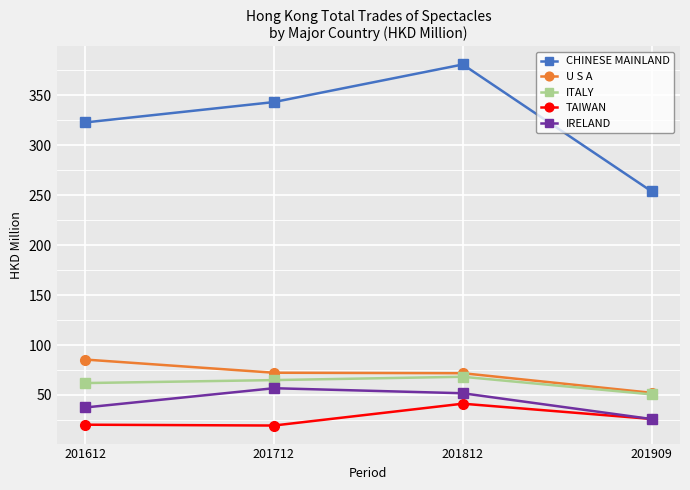

True or false: U S A and TAIWAN intersect in this chart.

False